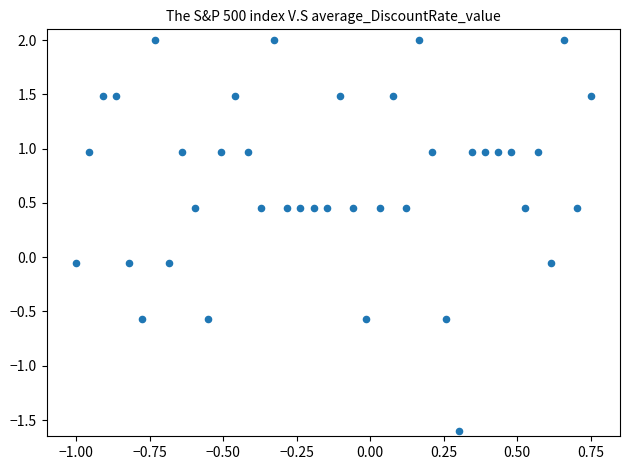

What is the range of Y values (max minus min)?

3.6